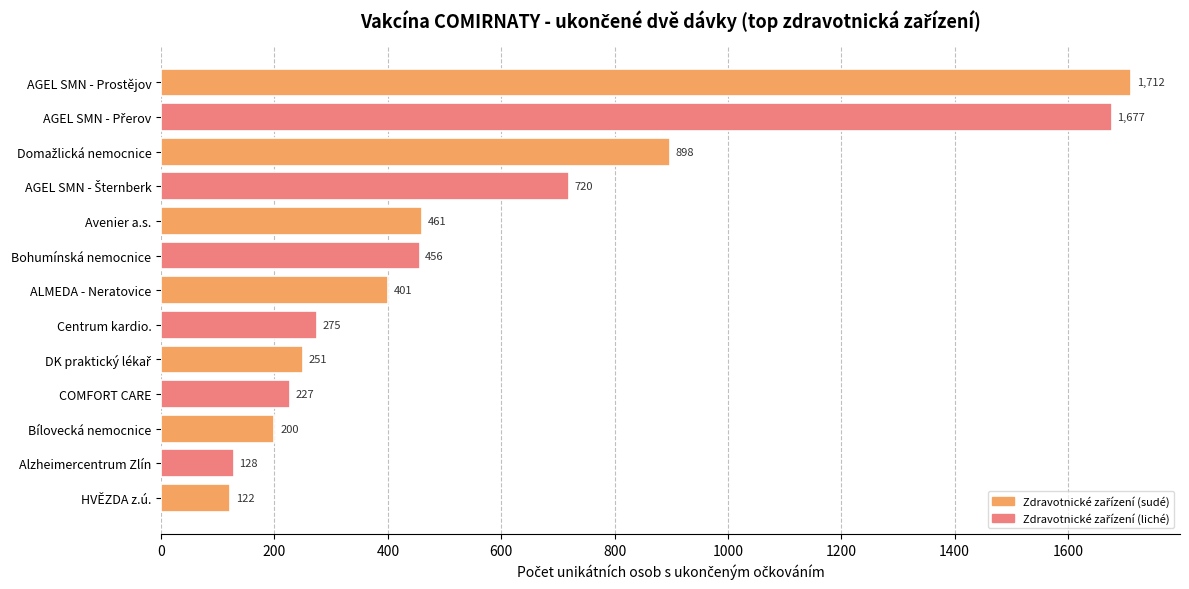

What position from the top is Avenier a.s.?

5